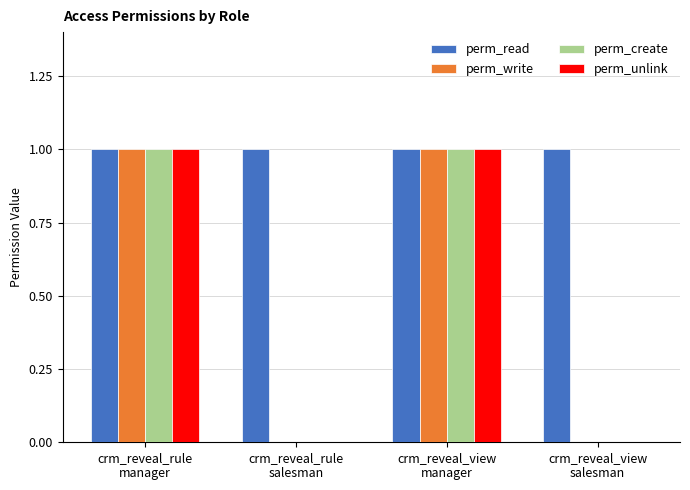

Which series has the largest total across all categories?

perm_read